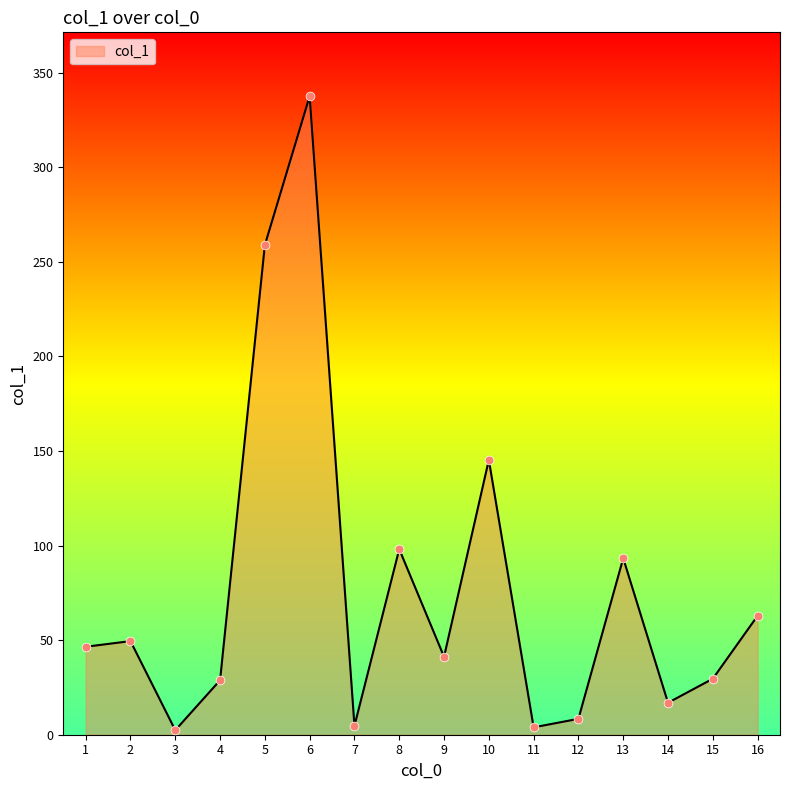

What is the change in value from 6 to 16?

-274.7